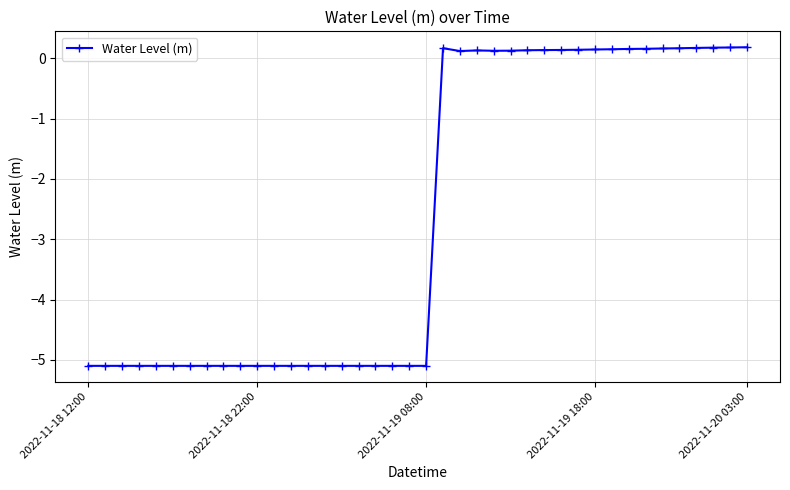

What is the smallest value displayed?

-5.1